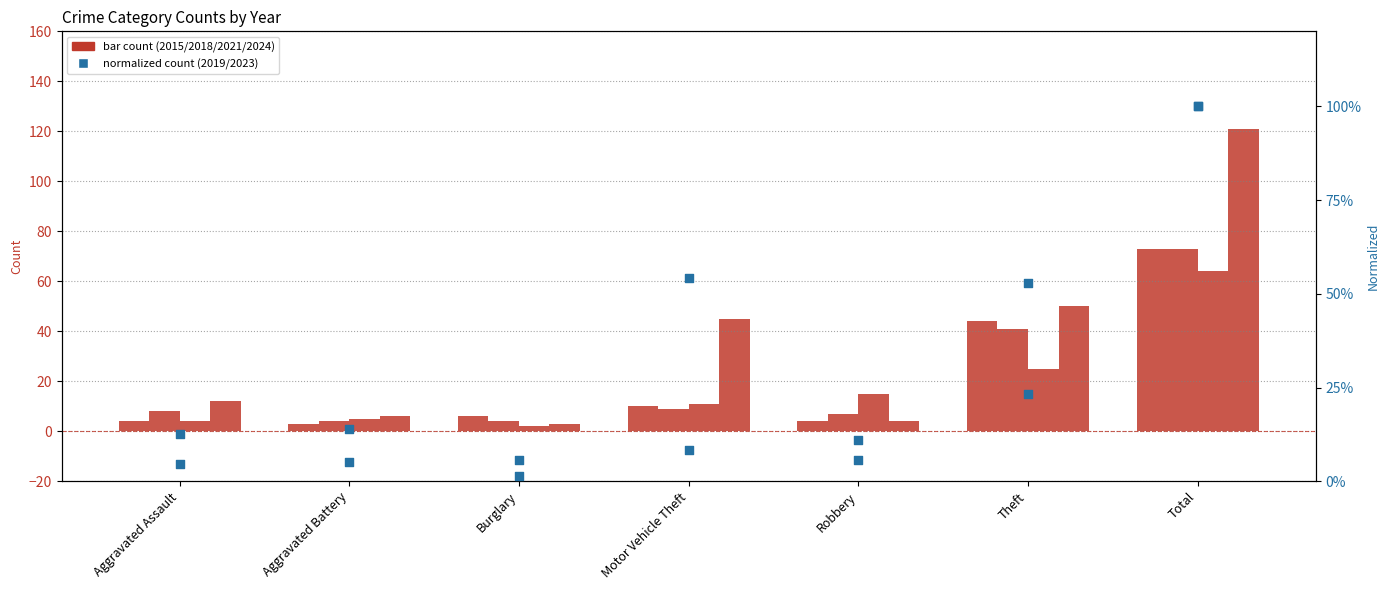

Which series contains the lowest Y value?

Year 2023 (normalized)